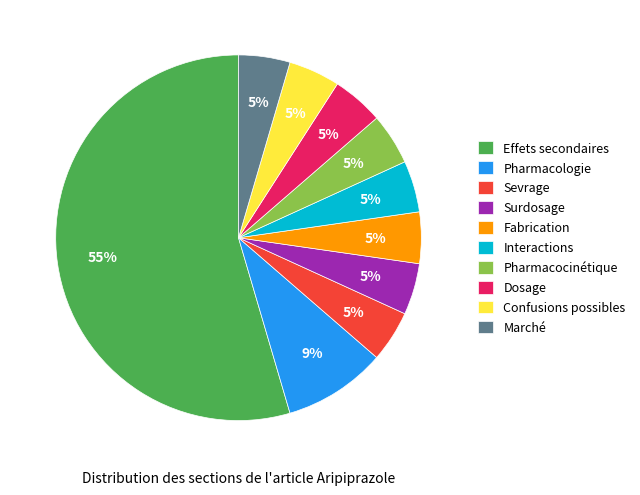

Which category has the biggest portion of the pie?

Effets secondaires